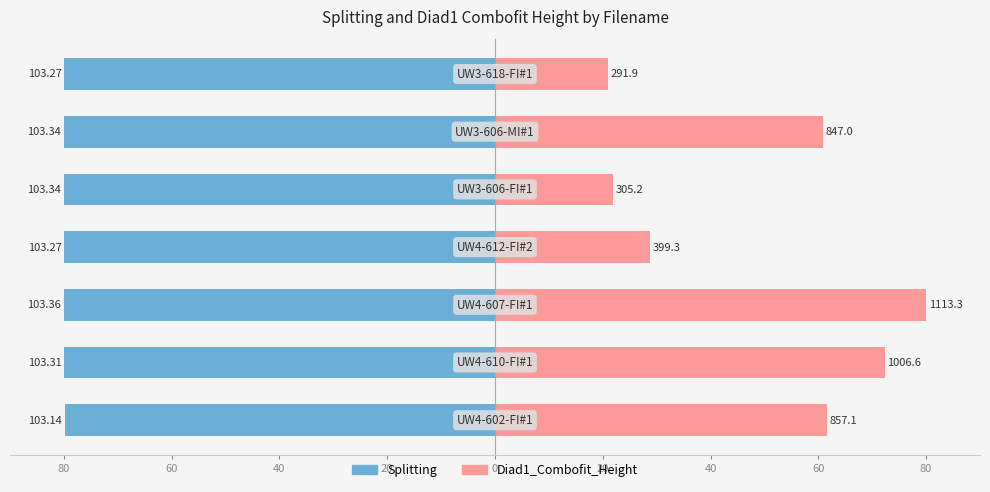

Rank the series at 20 from lowest to highest value.

Splitting, Diad1_Combofit_Height